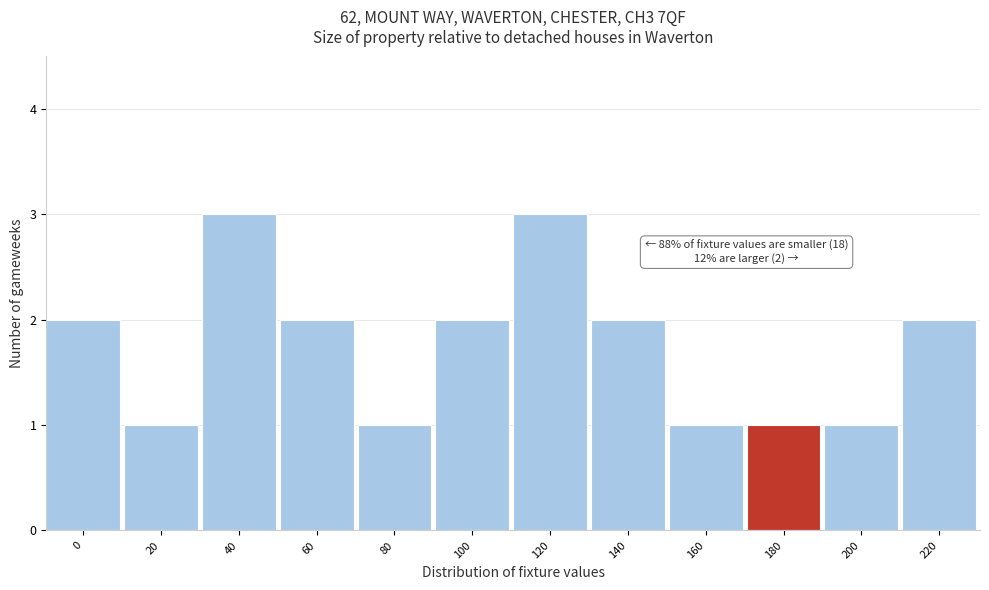

Reading left to right, what are all the values shown in this chart?

0=2	20=1	40=3	60=2	80=1	100=2	120=3	140=2	160=1	180=1	200=1	220=2